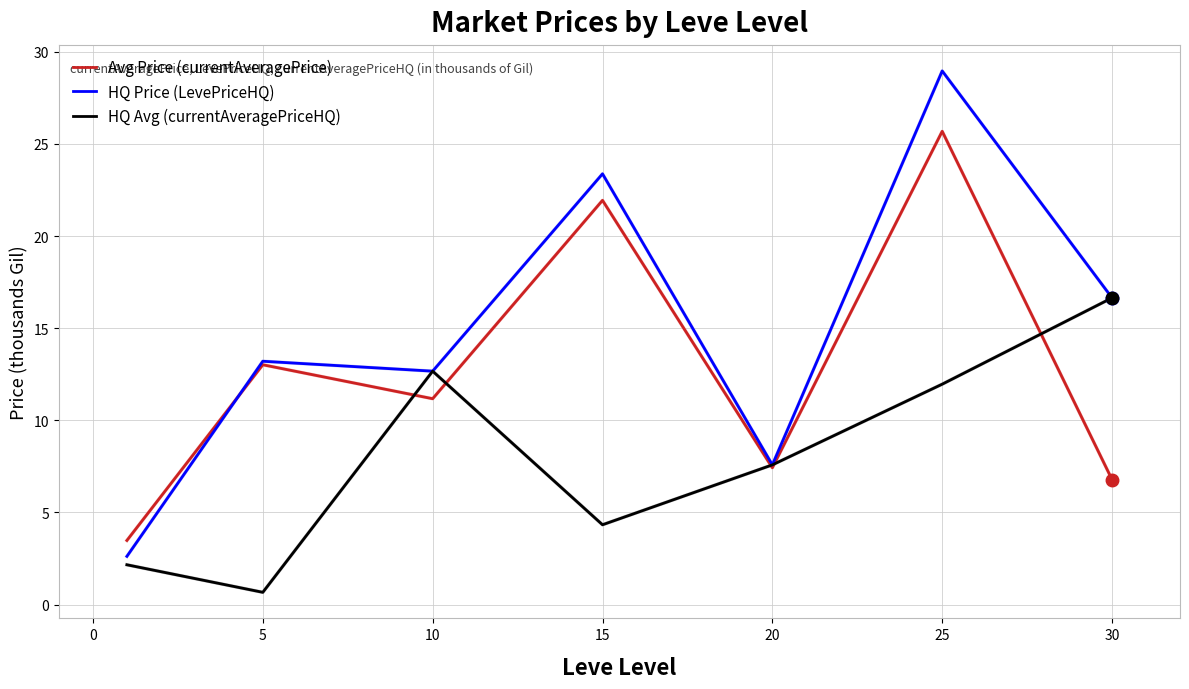

Rank the series by their average value, from lowest to highest.

HQ Avg (currentAveragePriceHQ), Avg Price (currentAveragePrice), HQ Price (LevePriceHQ)